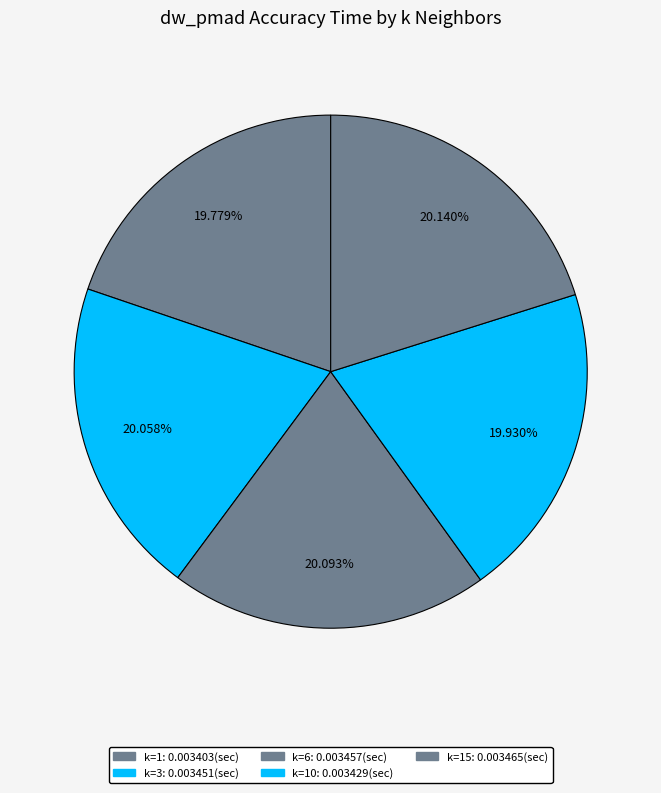

Count the number of slices in the pie.

5